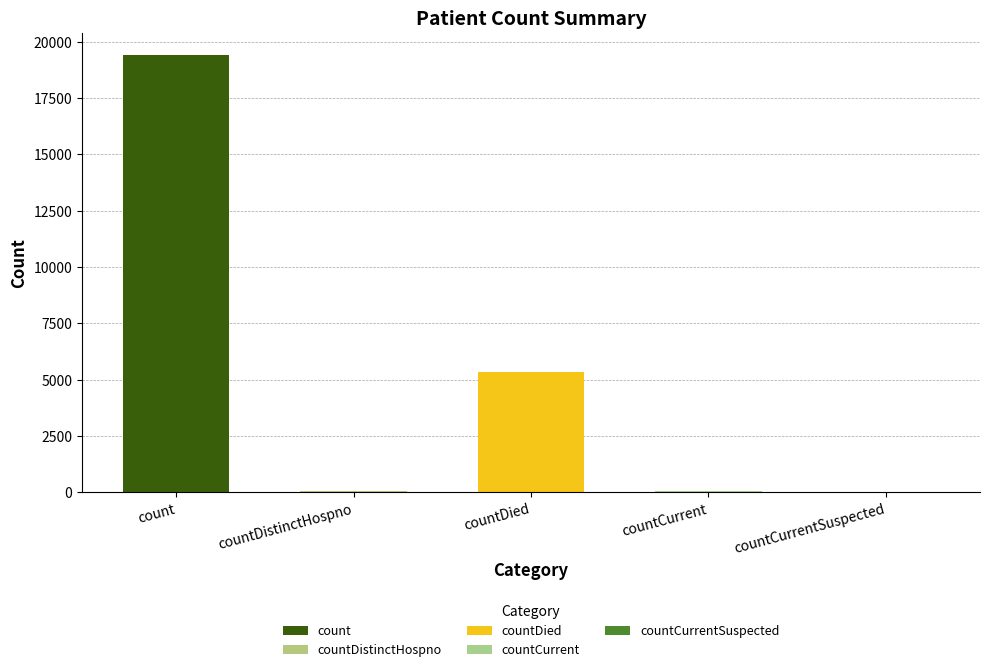

What is the sum of the values at countCurrentSuspected and countDistinctHospno?

38